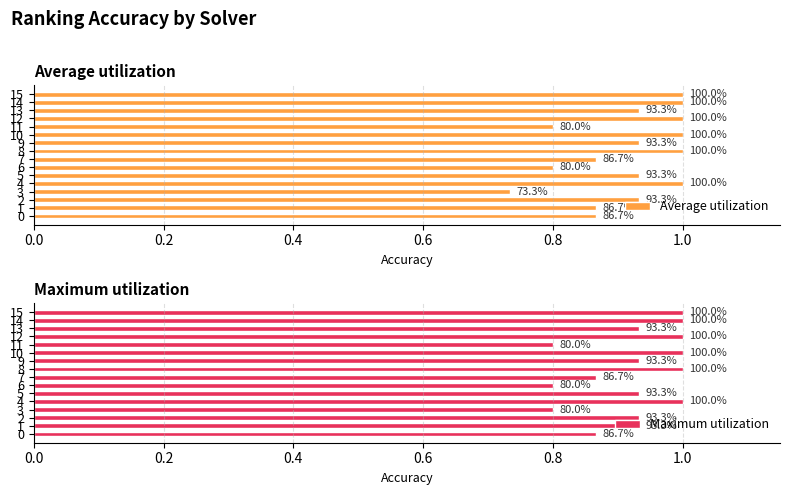

The value of Maximum utilization at 3 is 0.8. True or false?

True